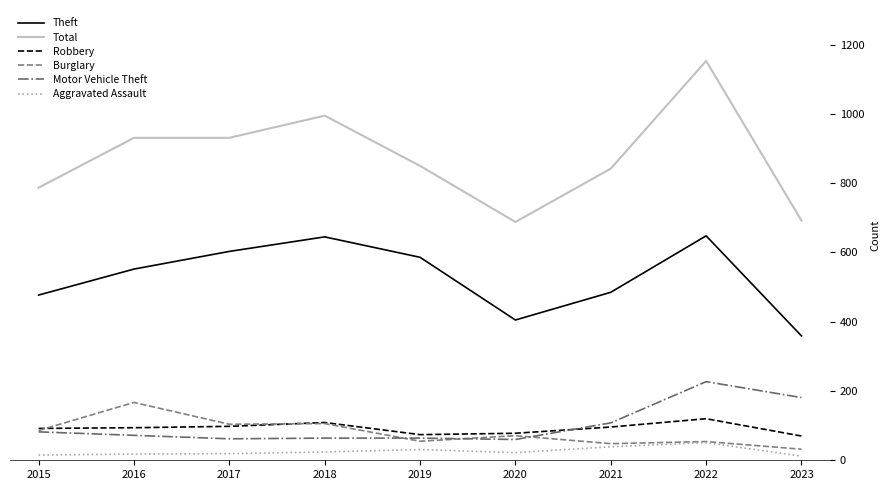

True or false: Robbery and Theft cross at least once.

False